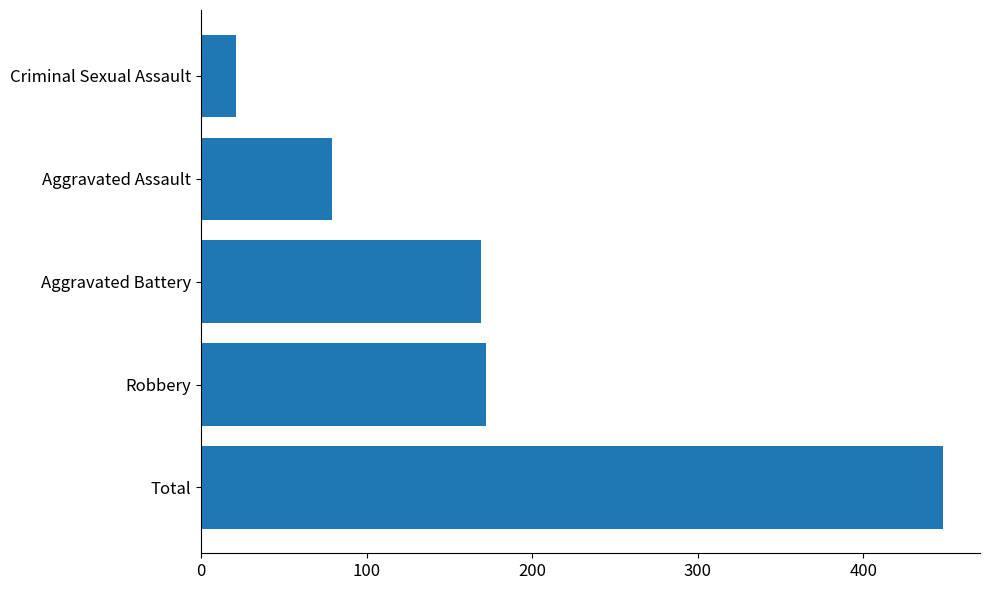

Is it true that the value at Robbery is 172?

True